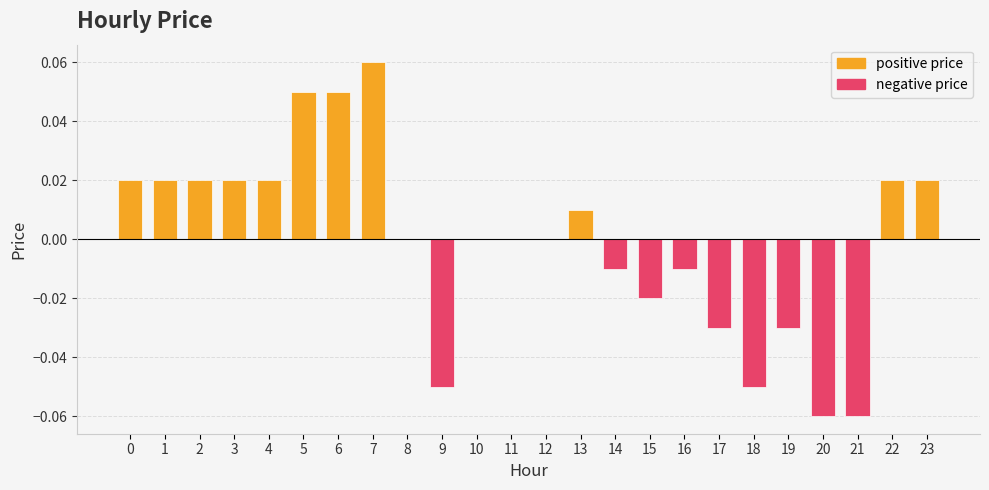

Rank the series by their average value, from lowest to highest.

negative price, positive price